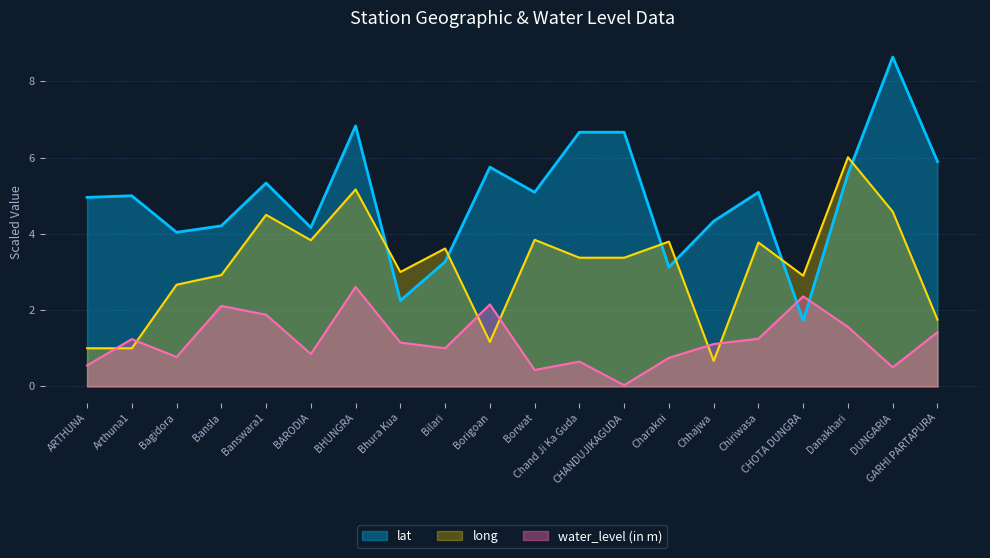

What is the total value across all series at Danakhari?

13.1